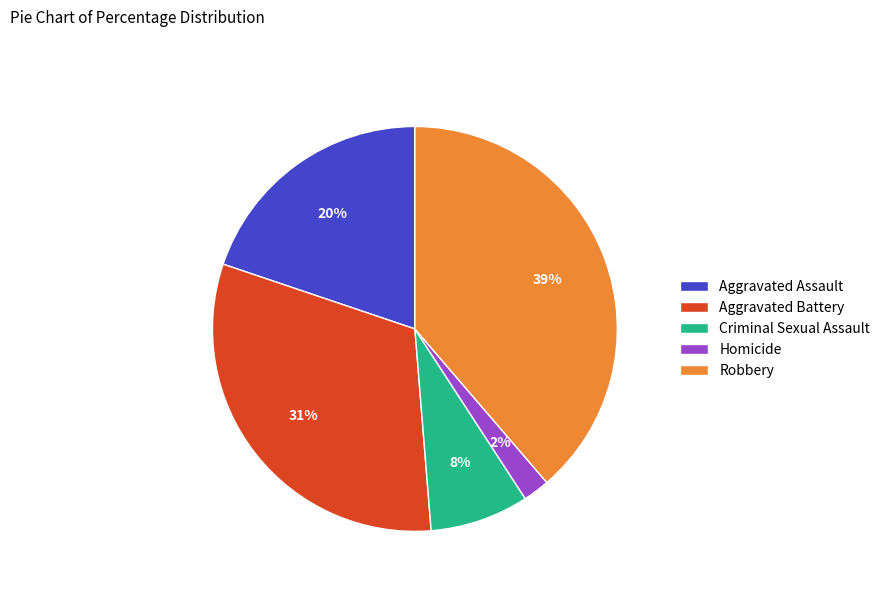

What is the smallest slice in the pie chart?

Homicide